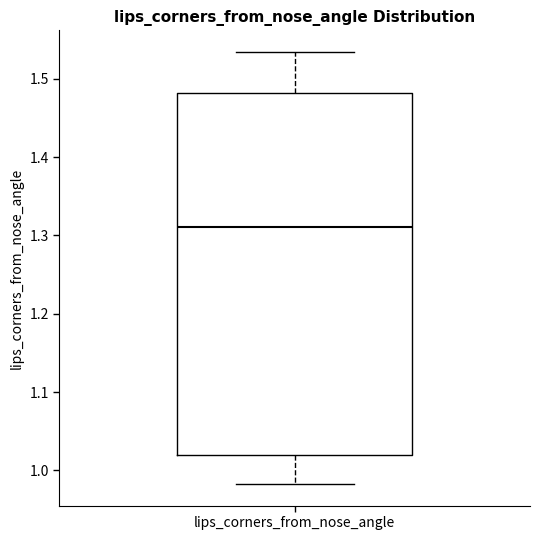

Read this box plot against the y-axis: the position of the median line, the range covered by the box, and the ends of both whiskers. The values are not printed on the chart, so give them approximately, as read against the axis.

median 1.31, box 1.02 to 1.48, whiskers 0.98 to 1.53